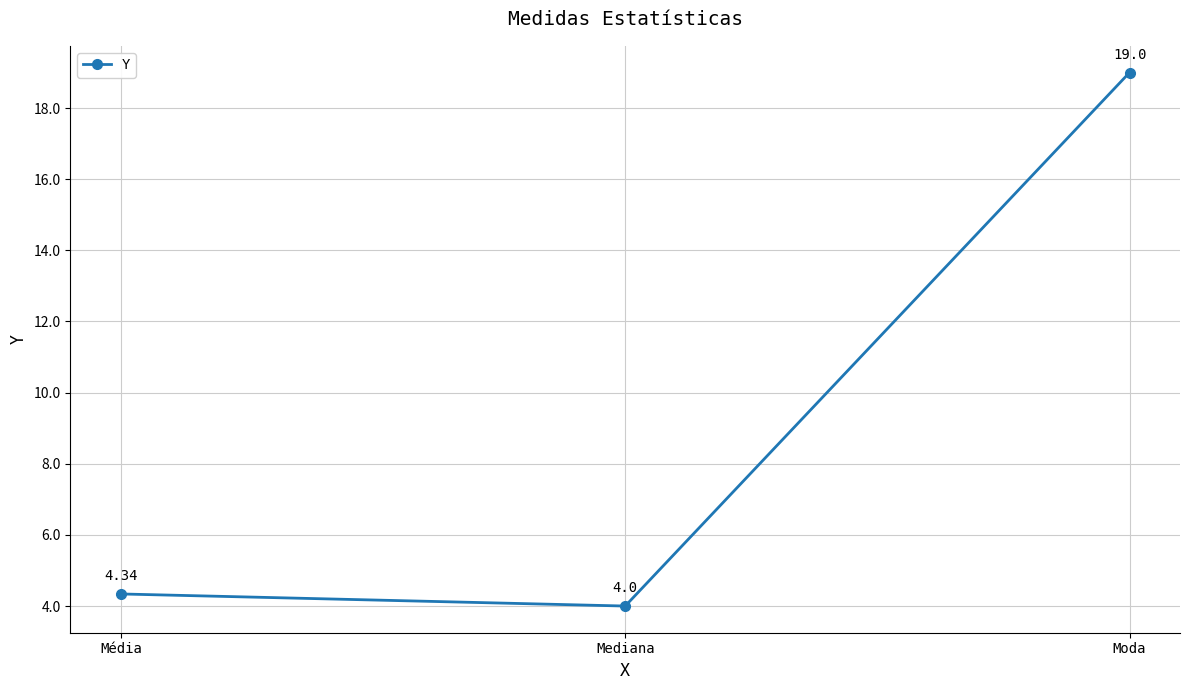

What is the difference between the maximum and minimum values?

15.0